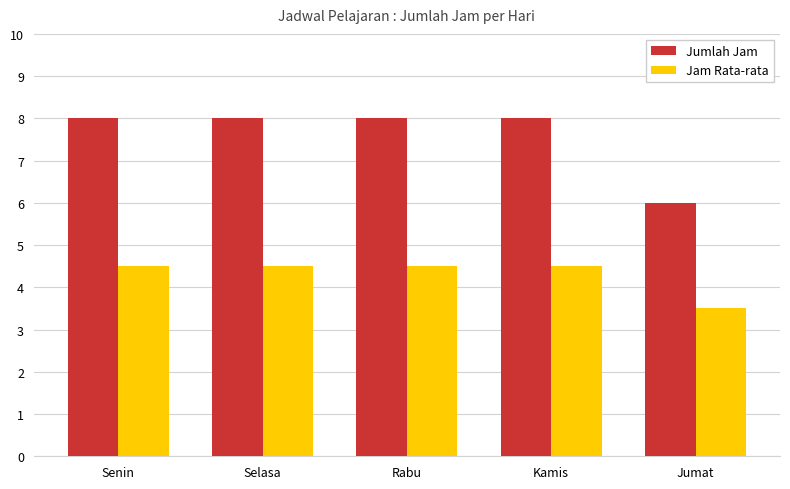

What is the spread (max minus min) of values at Rabu?

3.5